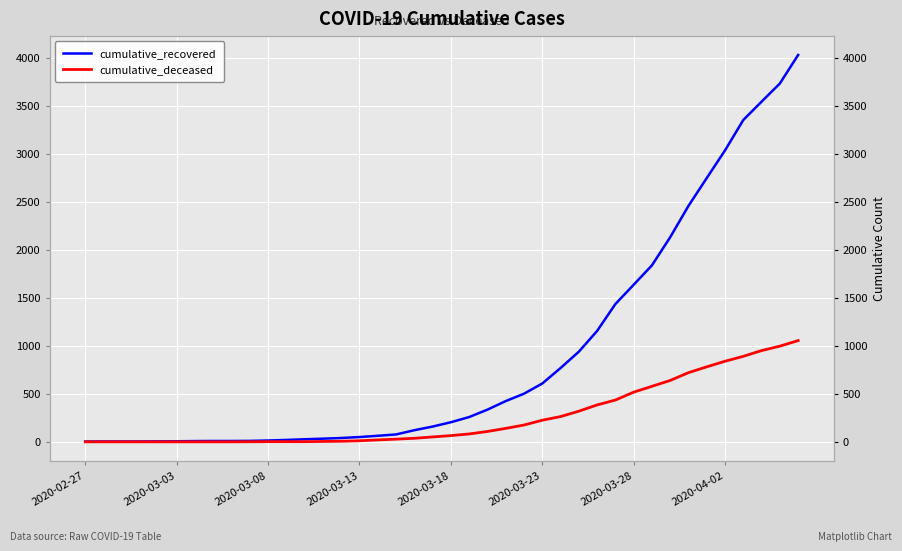

What is the average value of the cumulative_deceased series?

258